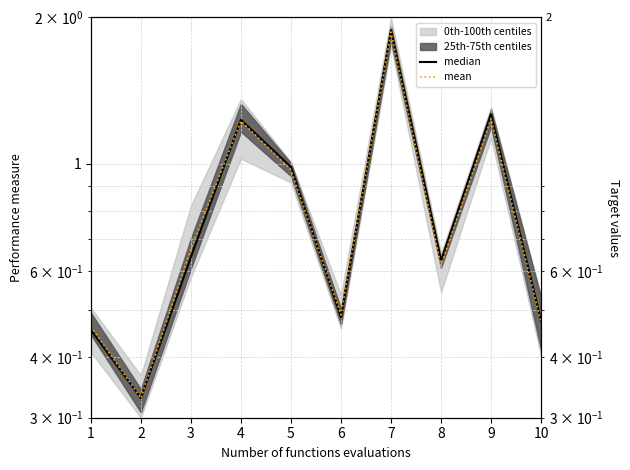

List the series in order of their overall mean, highest first.

median, mean